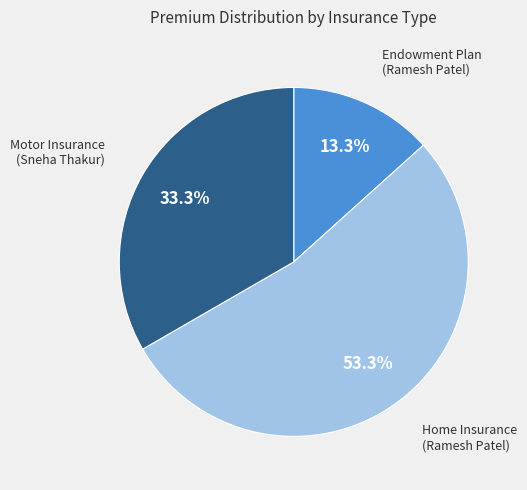

Is there any slice that represents more than half of the pie?

Yes